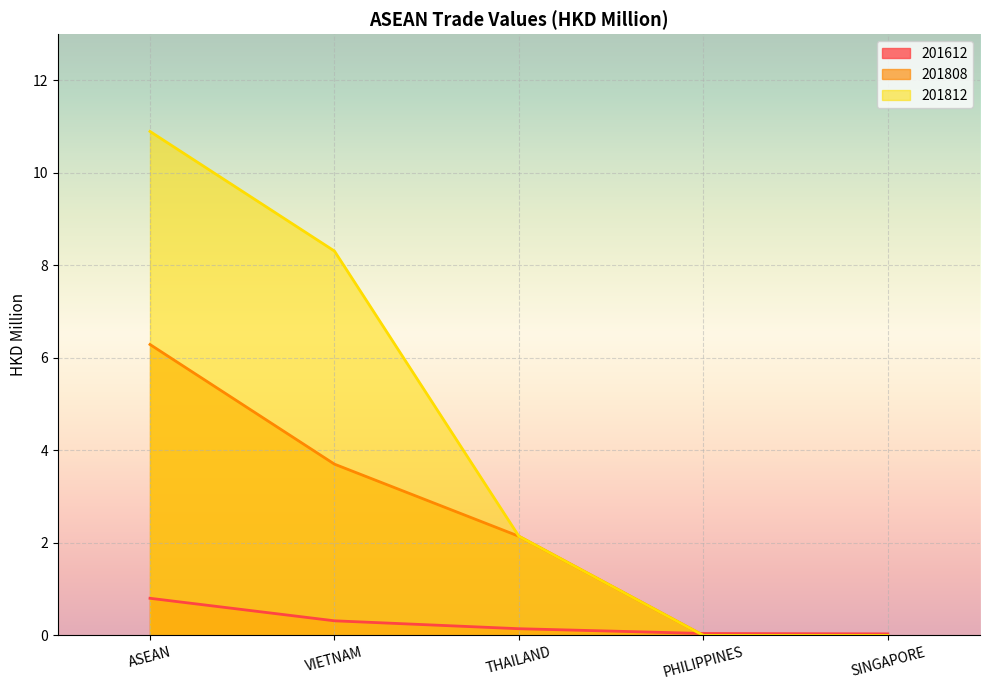

What is the value of the 201612 point at the 3rd from the left?

0.1